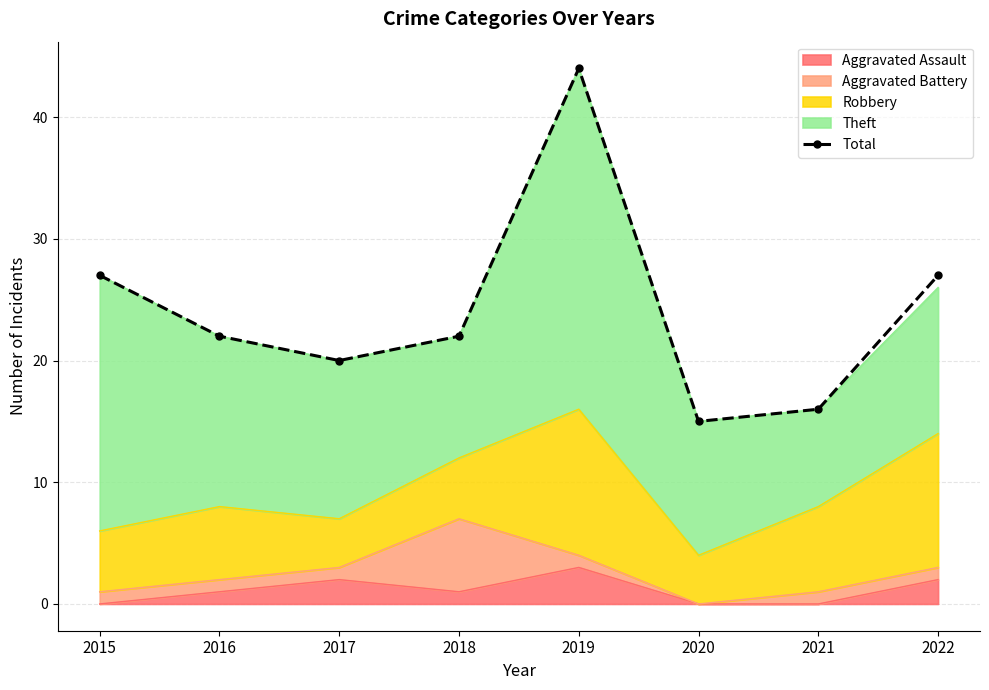

What is the greatest value displayed?

44